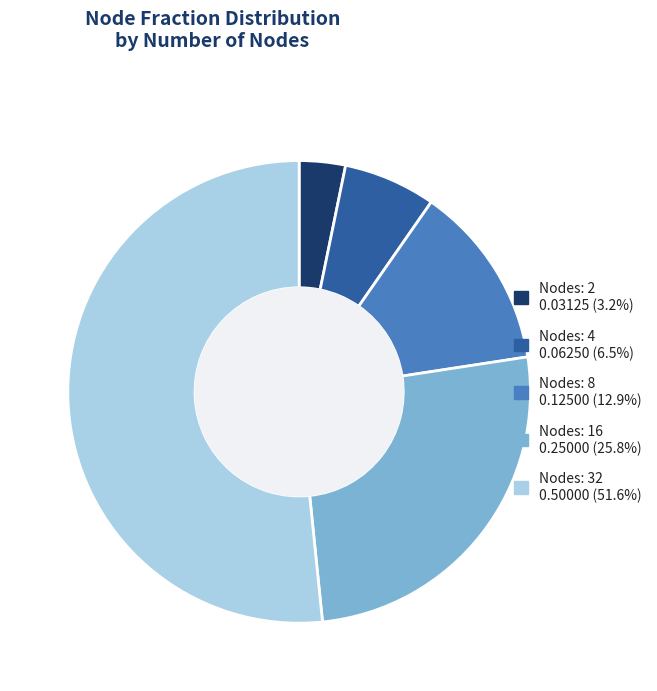

How many segments does this pie chart have?

5